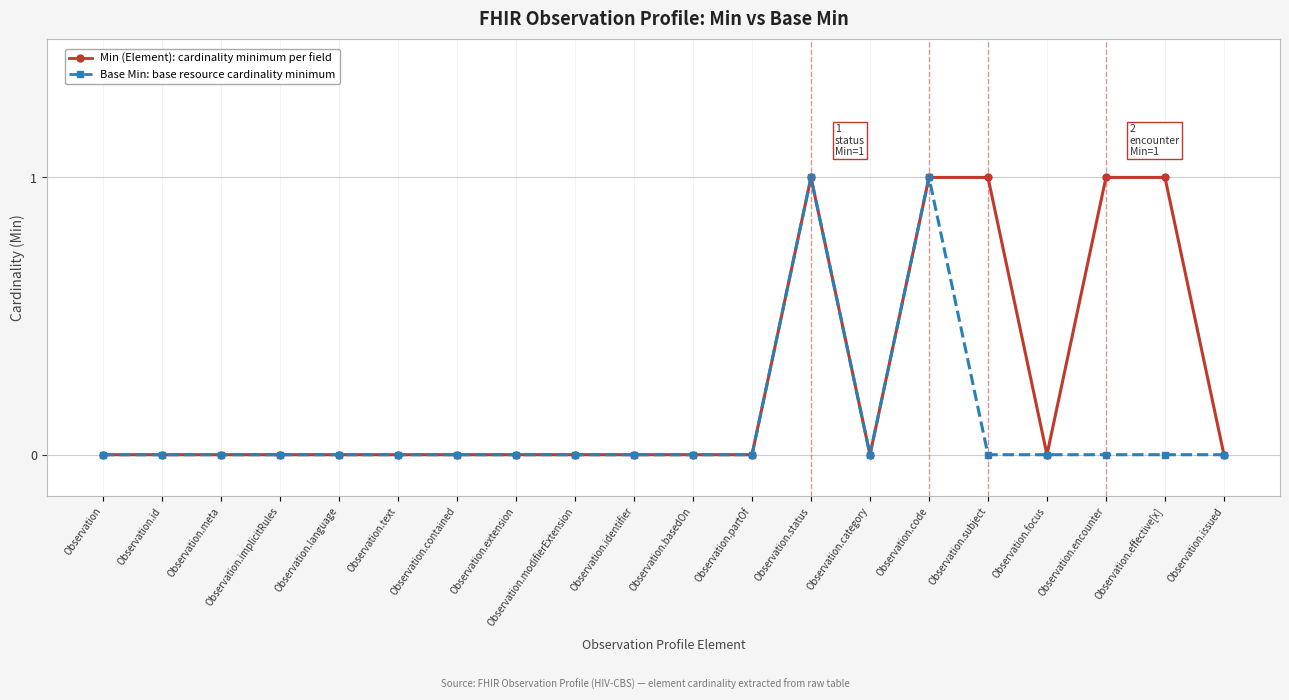

What is the label of the 3rd point from the left?

Observation.meta